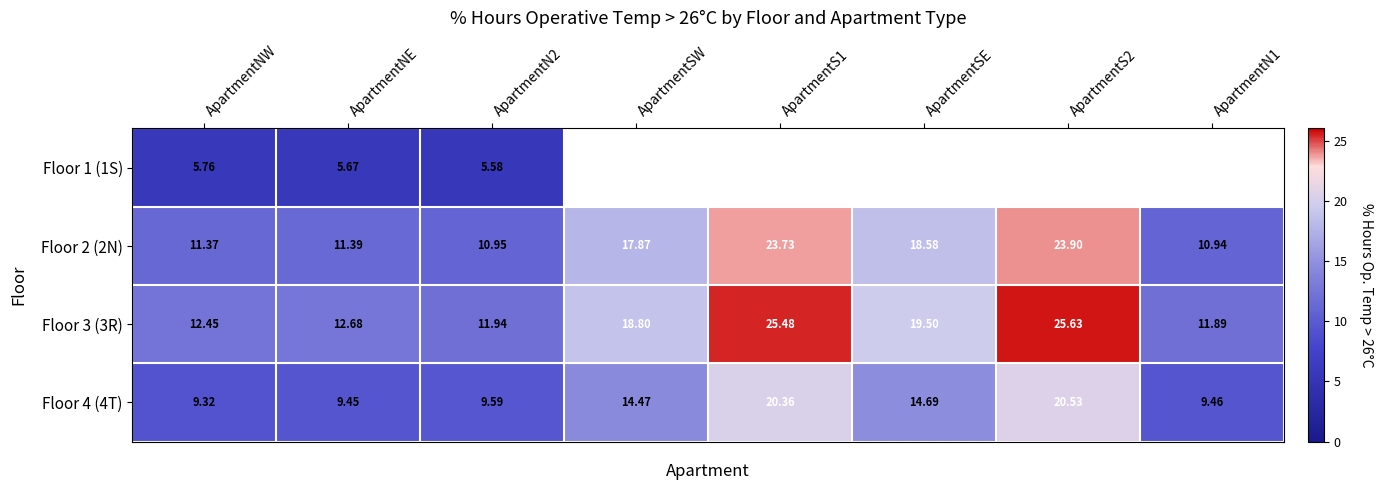

At which label does Floor 3 (3R) first exceed 18?

ApartmentSW